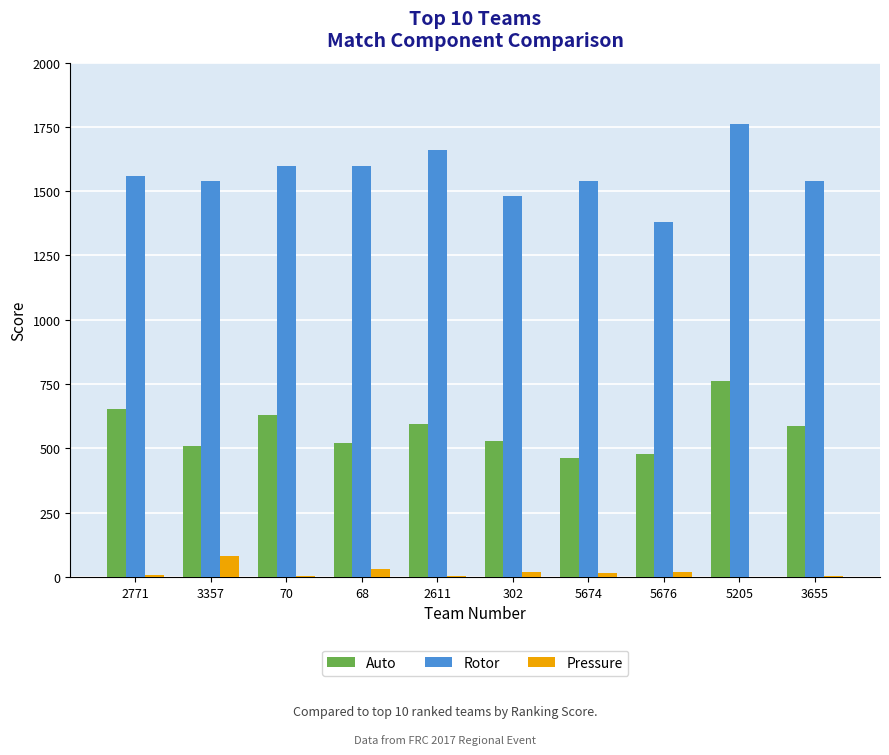

What is the spread (max minus min) of values at 2611?

1658